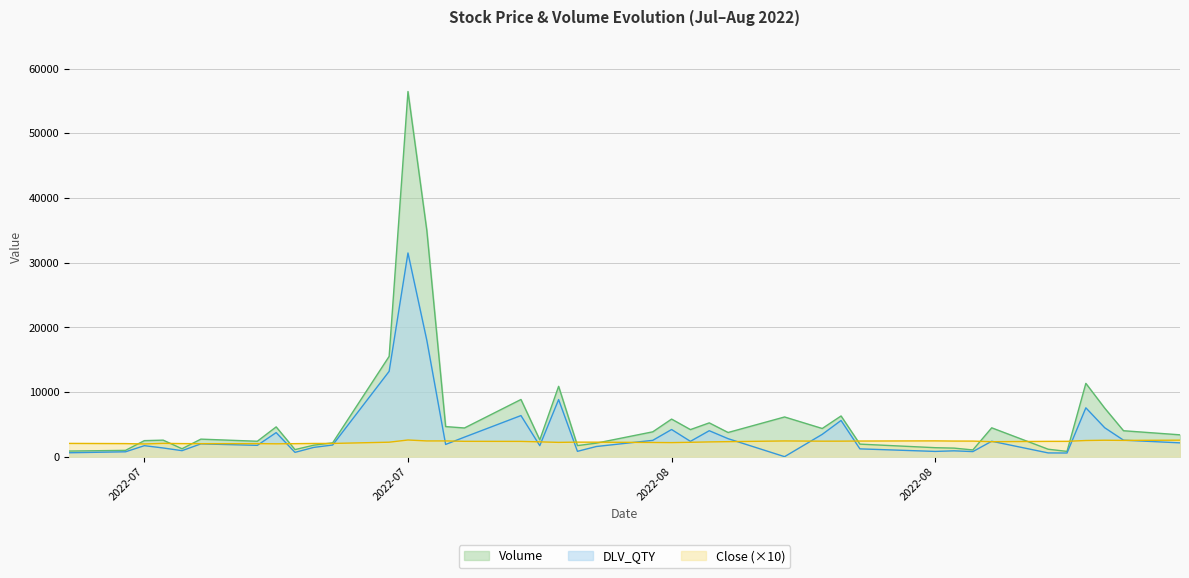

Which series has the largest total across all categories?

Volume